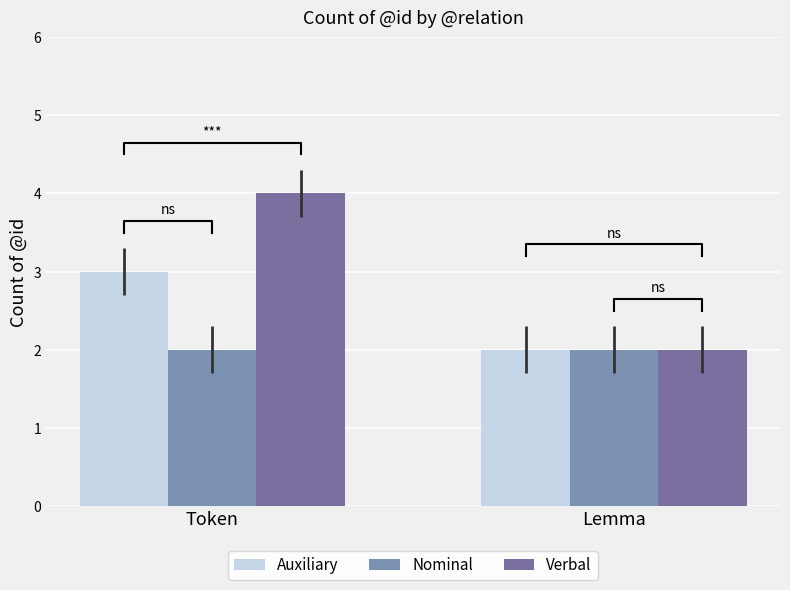

Reading left to right, extract all data points from this chart.

Auxiliary: Token=3	Lemma=2
Nominal: Token=2	Lemma=2
Verbal: Token=4	Lemma=2